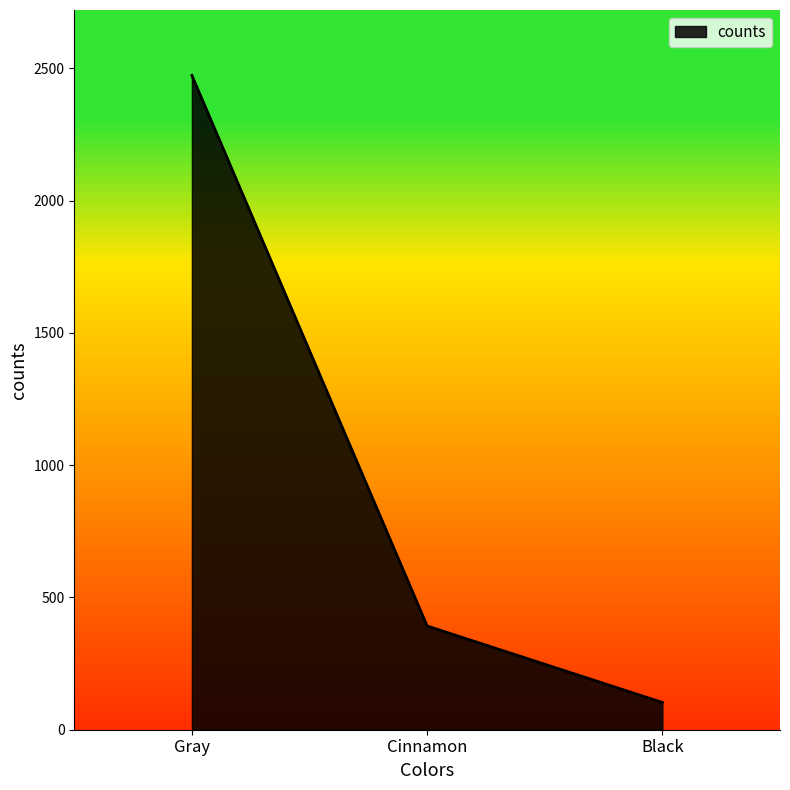

True or false: the data shows 3535 at Gray.

False